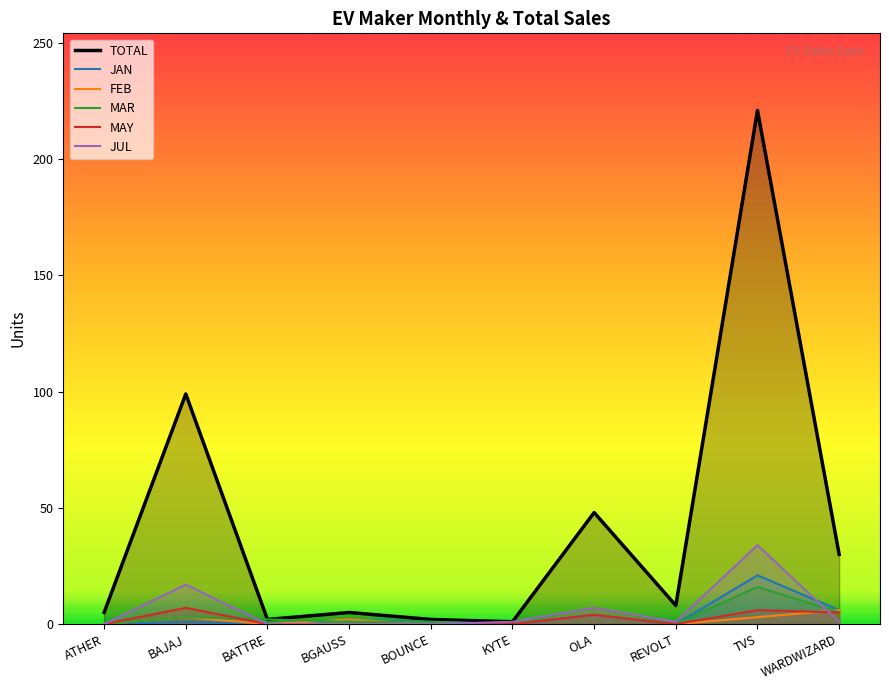

Which category has the lowest value in the MAR series?

ATHER